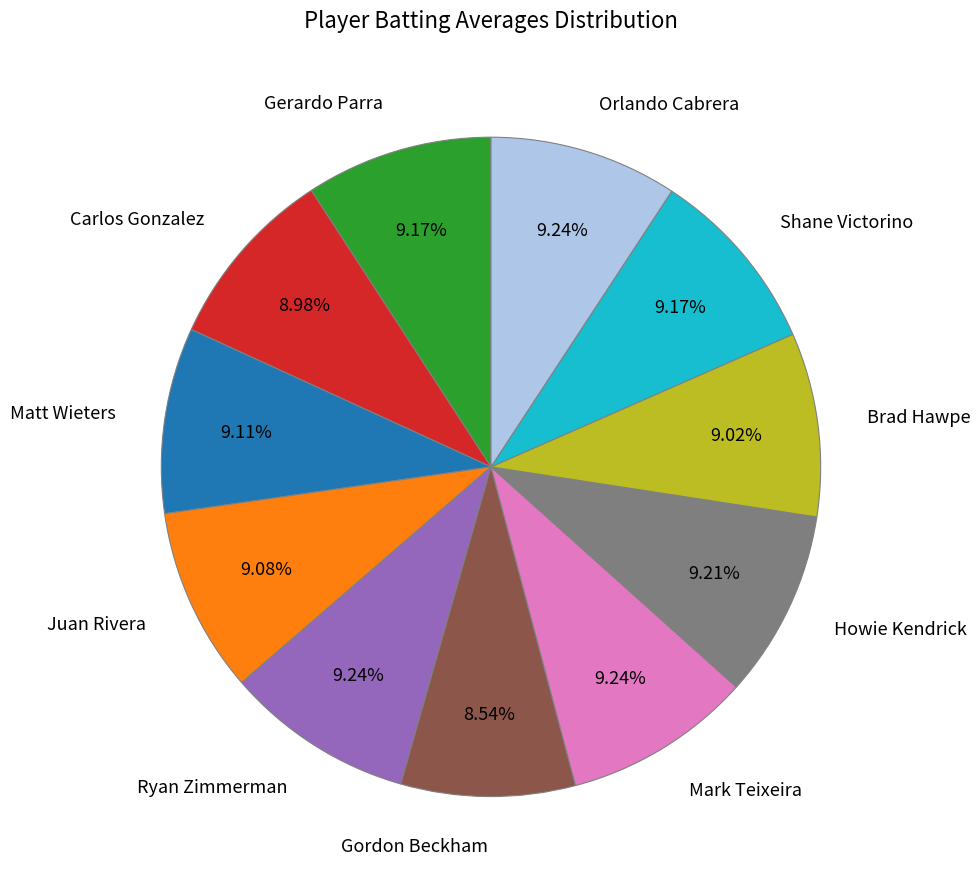

Is the sum of Howie Kendrick and Gerardo Parra greater than half?

No